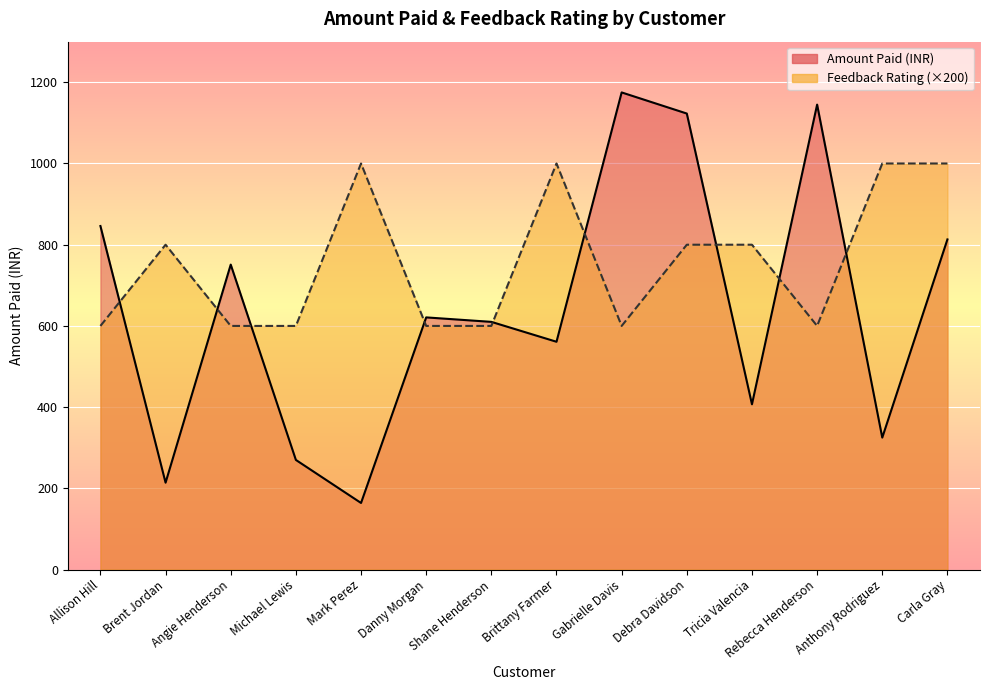

How many lines are shown in the chart?

2